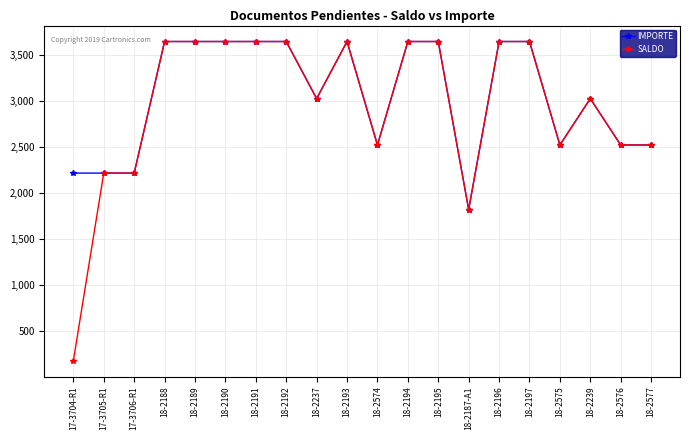

Which category has the lowest value across all series?

17-3704-R1